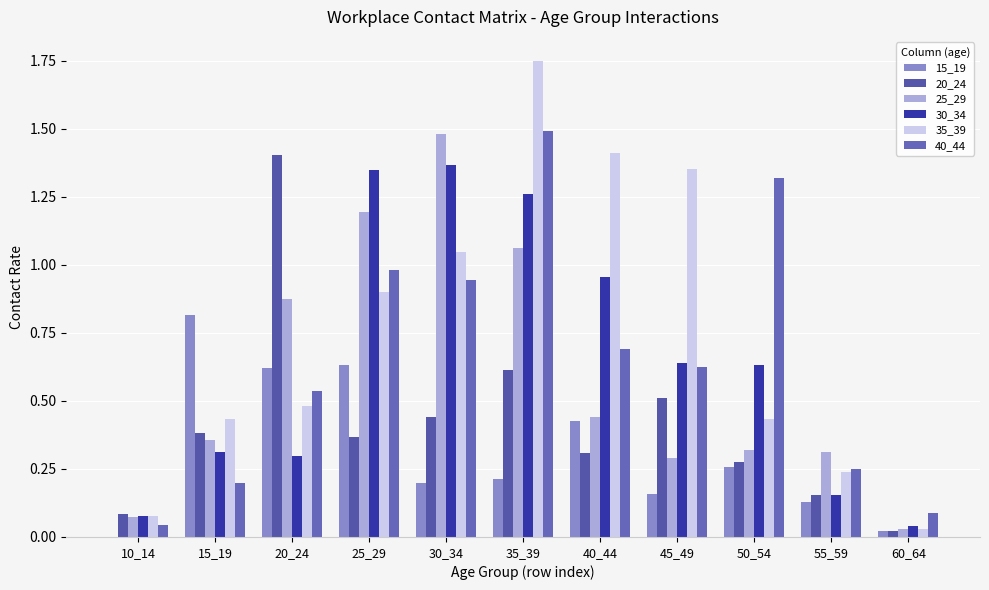

How many data points in 15_19 are above 0?

10